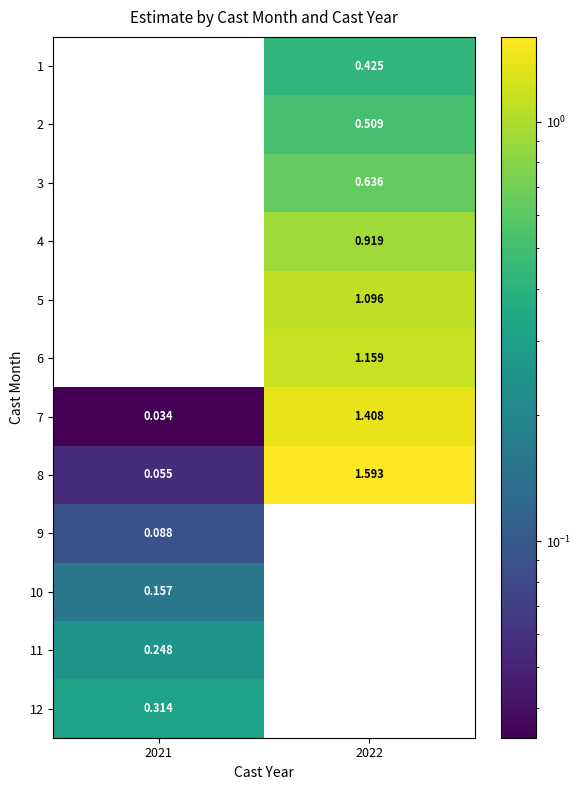

How many data points in 7 are less than 1?

1